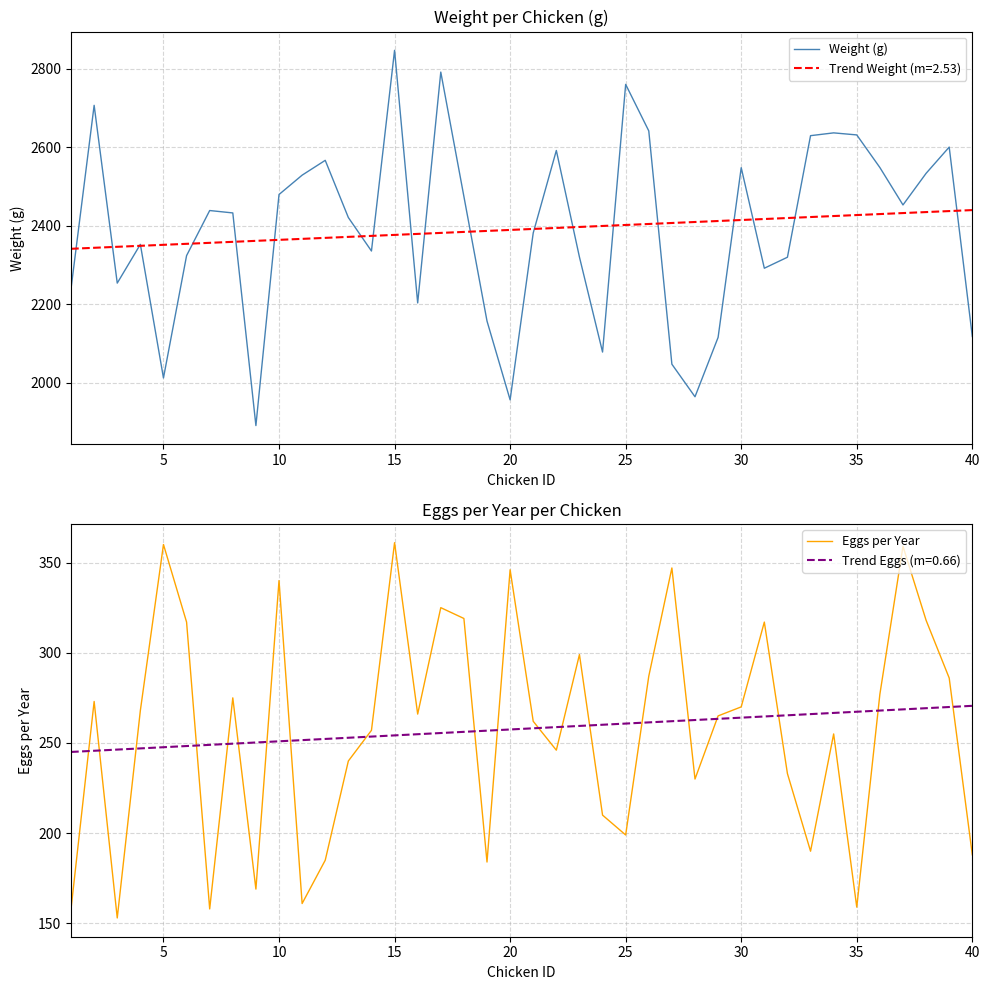

What are all the series names shown in the legend?

Weight (g), Eggs per Year